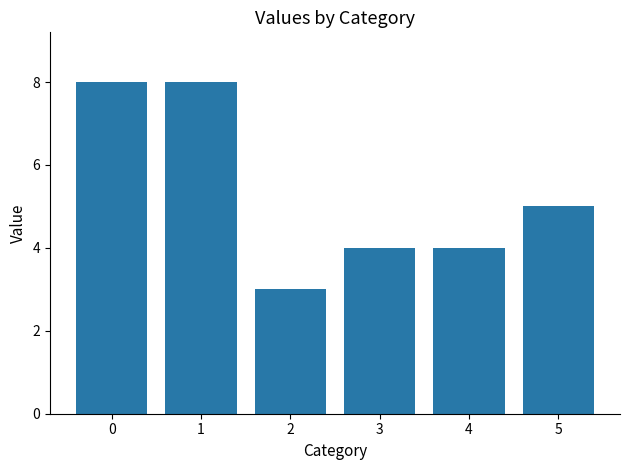

True or false: the data shows 8 at 0.

True